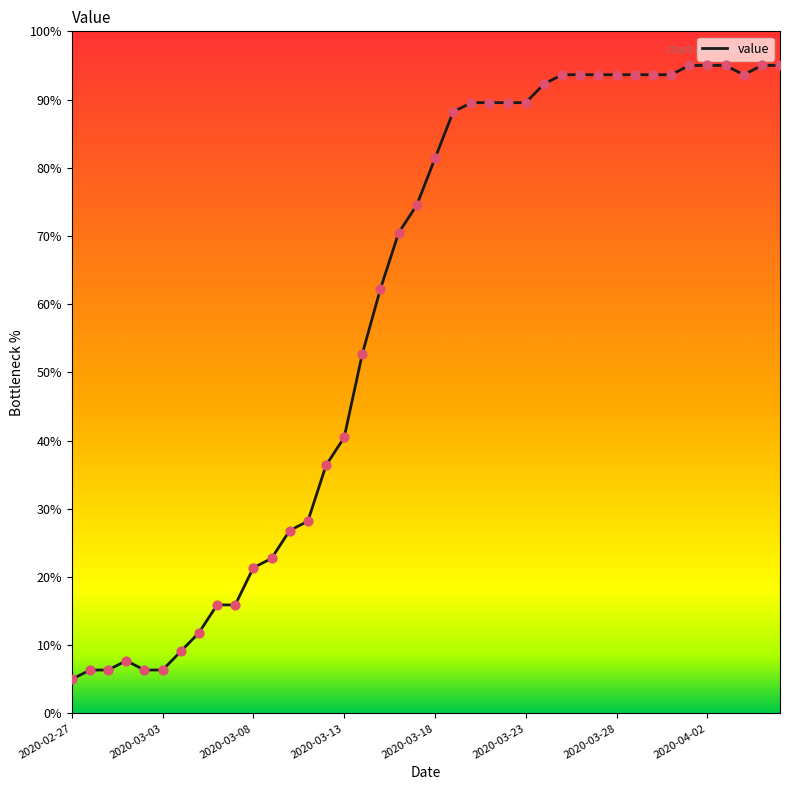

What is the smallest value displayed?

5.0